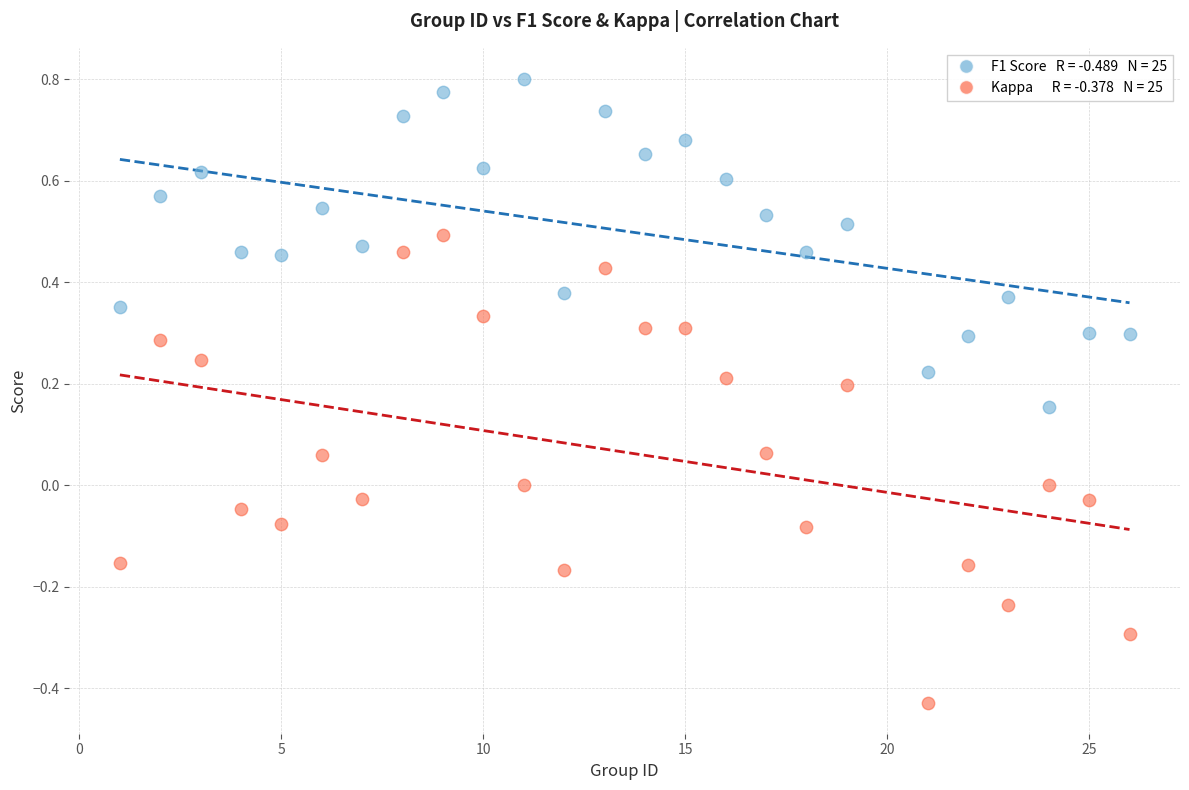

Across all data points, what is the range of X values (max minus min)?

25.0